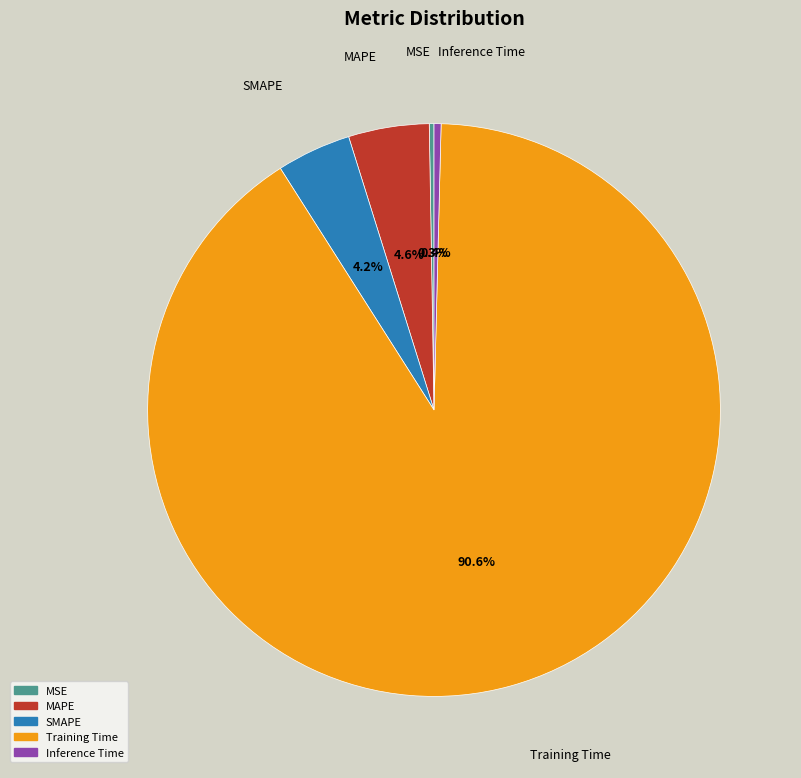

To the nearest percent, what is the difference between the largest and smallest slice percentages?

90%